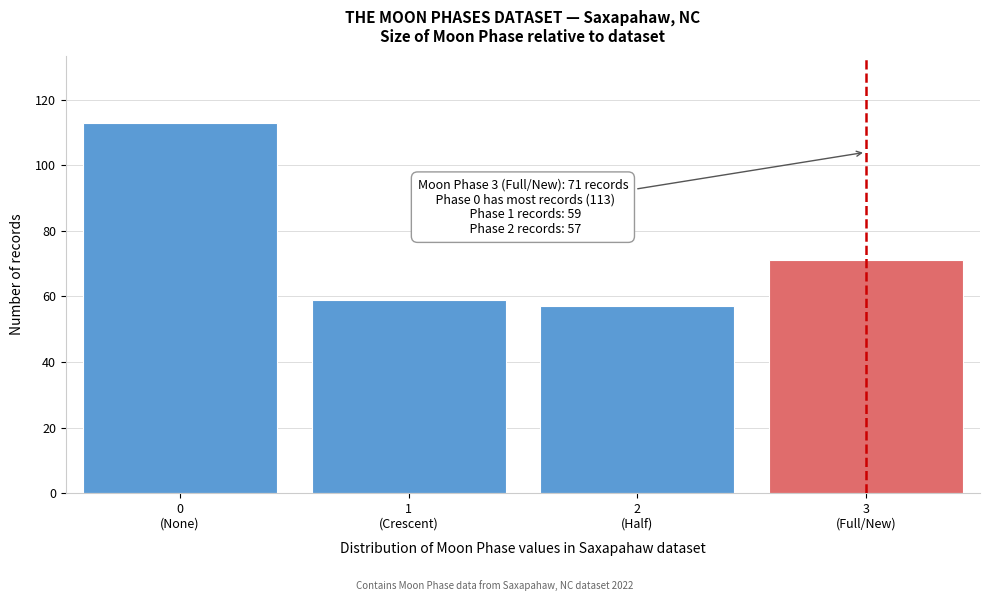

Reading right to left, transcribe all the data shown in this chart.

71	57	59	113